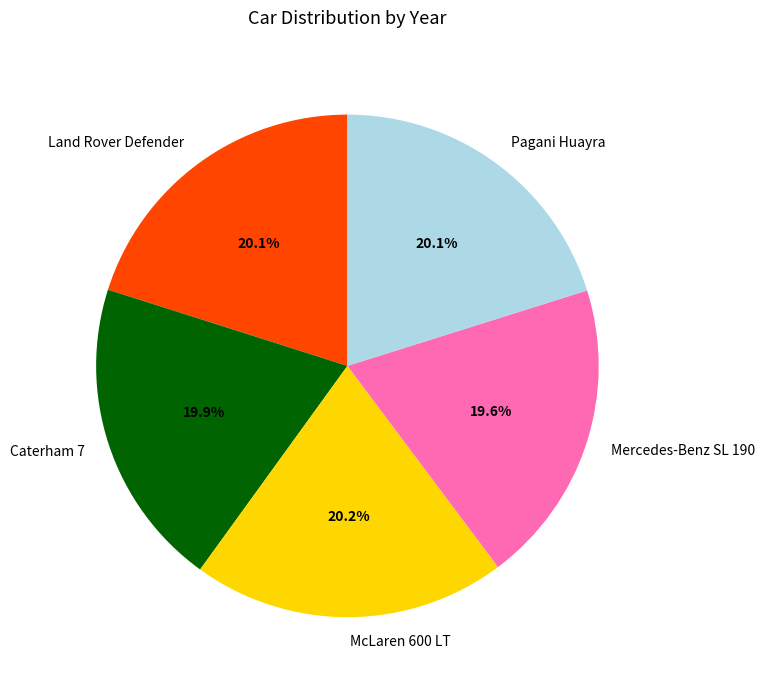

Is it true that Mercedes-Benz SL 190 is 33% of the pie?

False